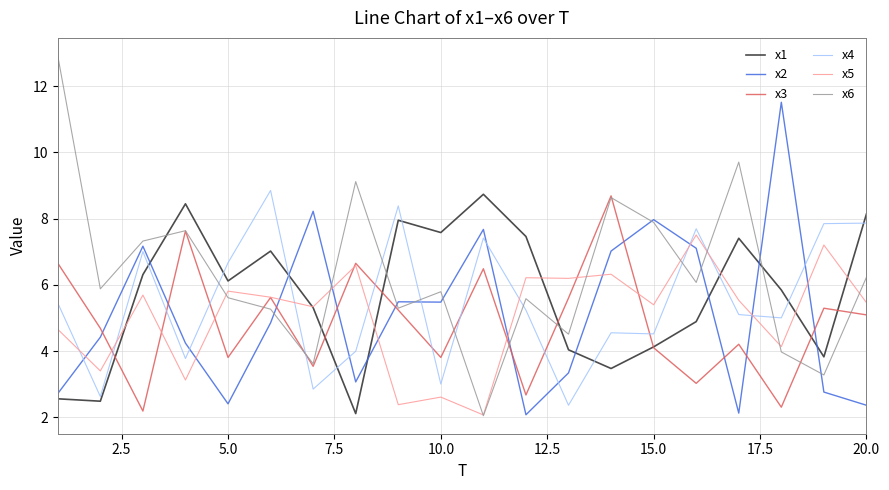

True or false: x5 has more than 0 interior local peaks.

True